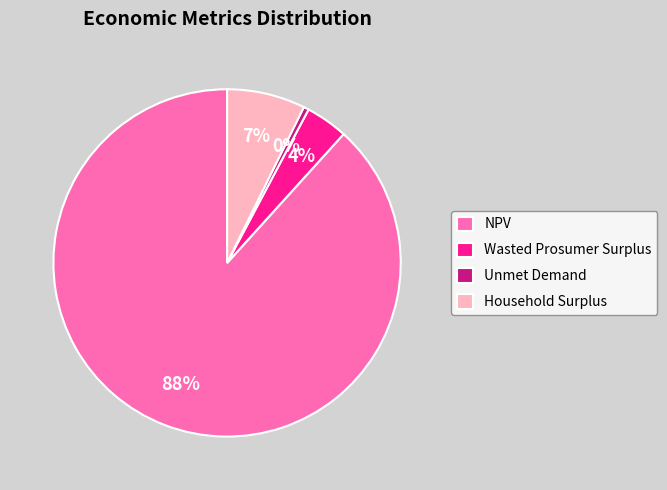

To the nearest percent, what is the average slice percentage?

25%